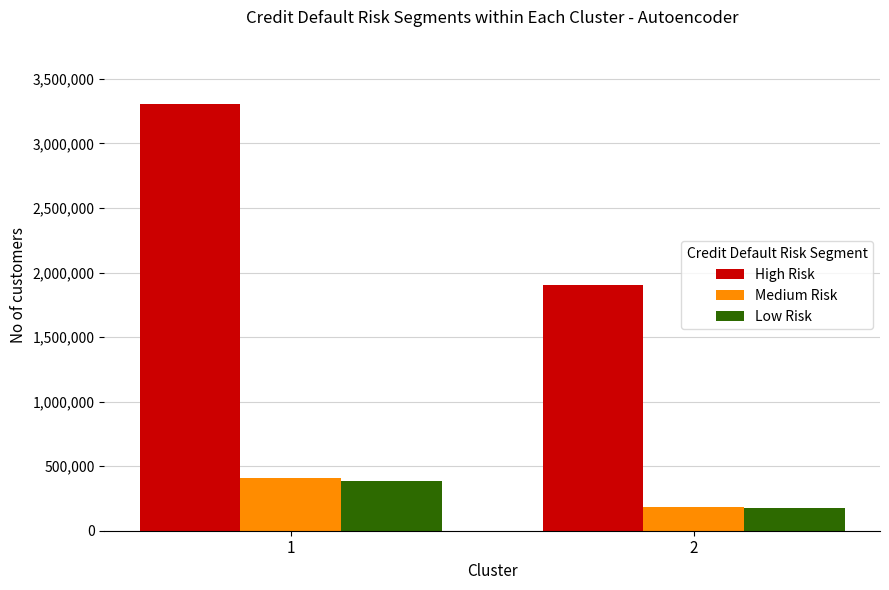

At which category is the sum across all series the highest?

1